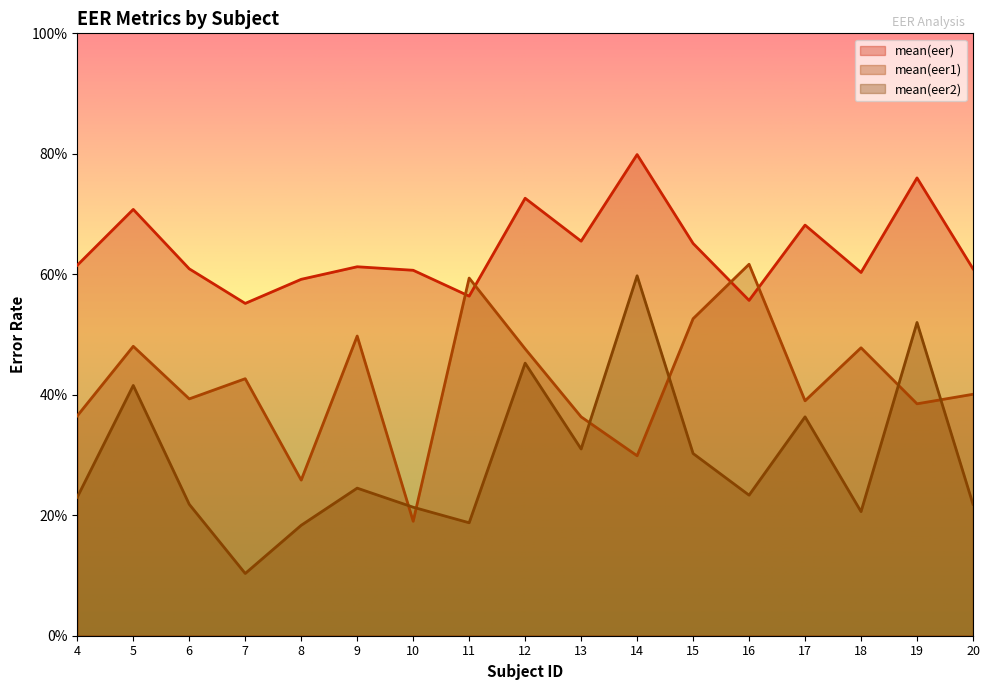

Between 6 and 8, which series saw the biggest shift?

mean(eer1)